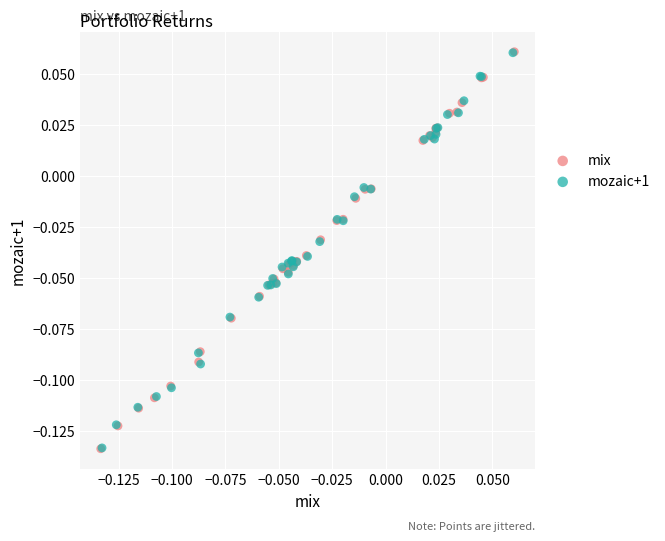

Which series has the largest Y range (max minus min)?

mix